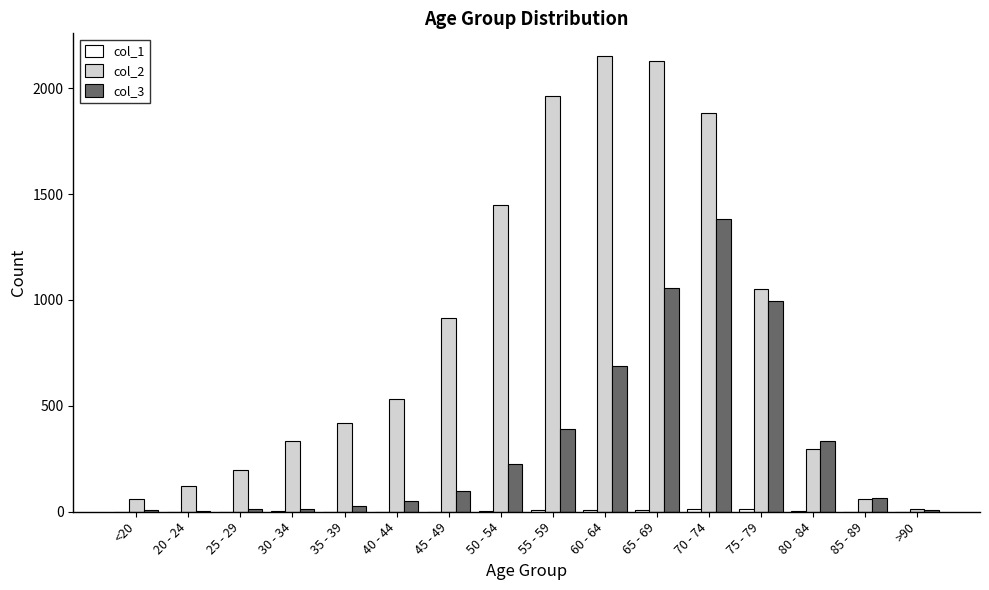

Is the value of col_2 at 85 - 89 greater than the value of col_3 at 30 - 34?

Yes